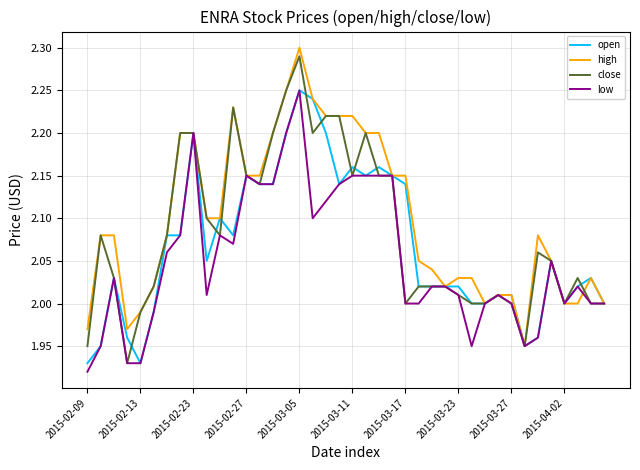

Rank the series by their average value, from highest to lowest.

high, close, open, low